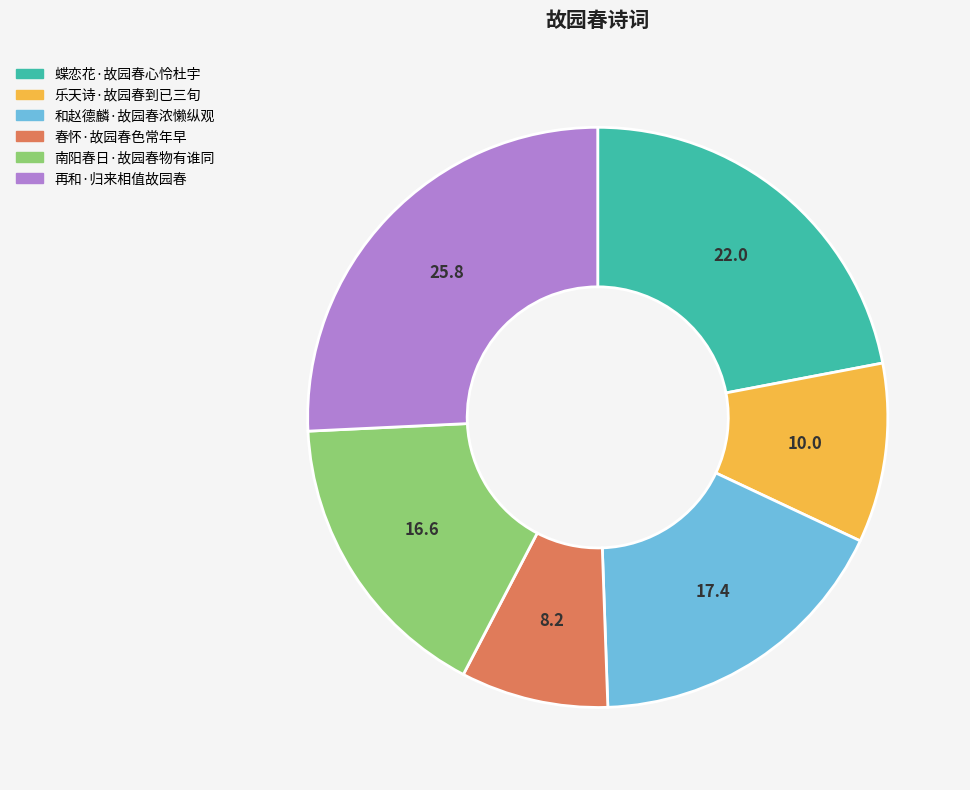

The 蝶恋花·故园春心怜杜宇 slice represents 22% of the pie. True or false?

True